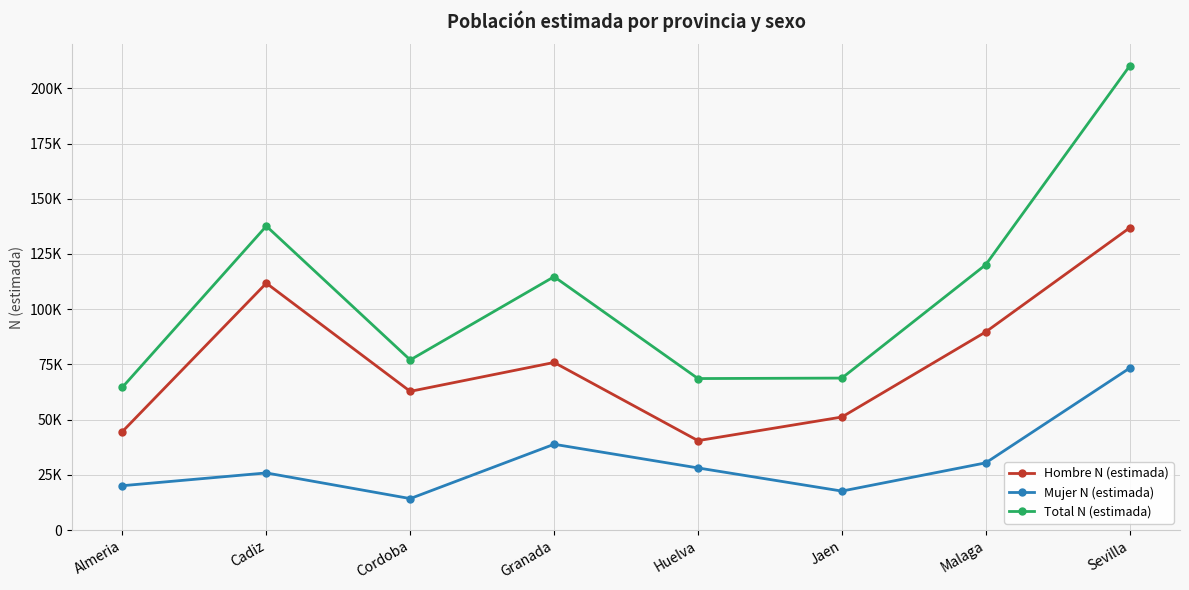

Which series changed the most between Granada and Malaga?

Hombre N (estimada)